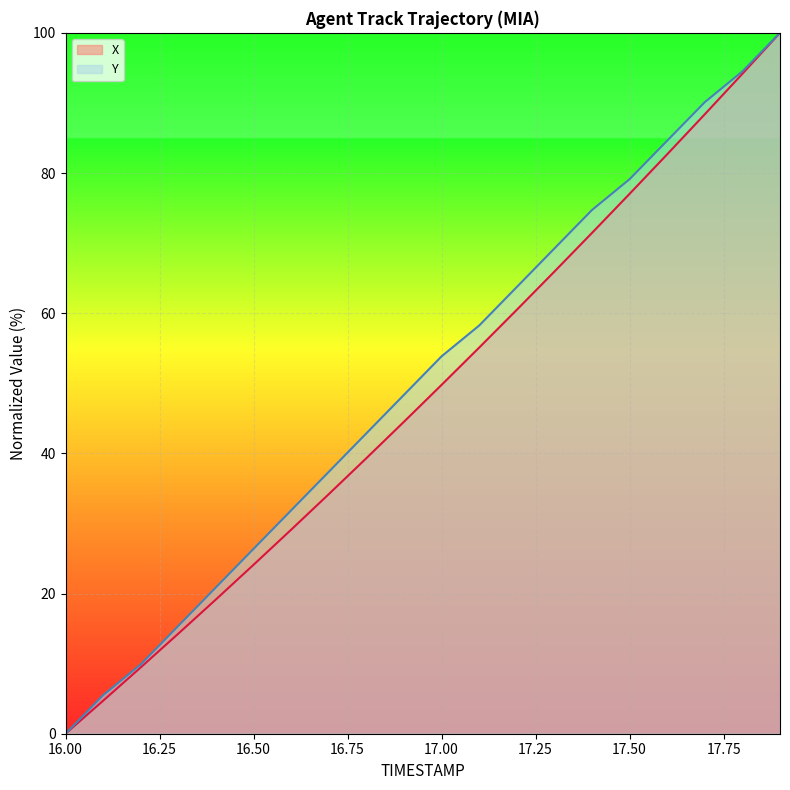

What is the label of the 20th point from the left?

17.9